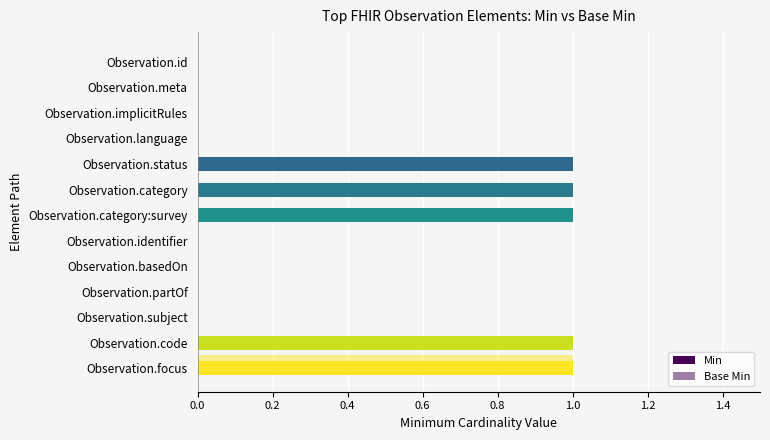

How many data points does each series have?

13